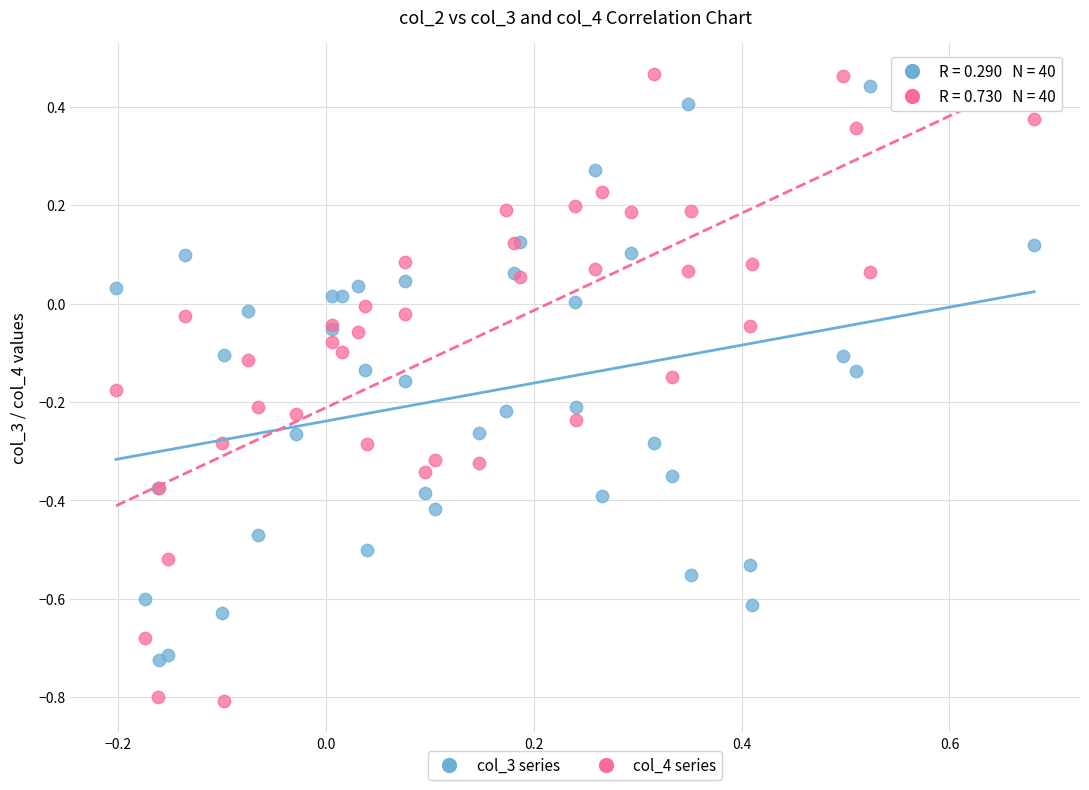

What is the X range (max minus min) for the scatter plot?

0.9